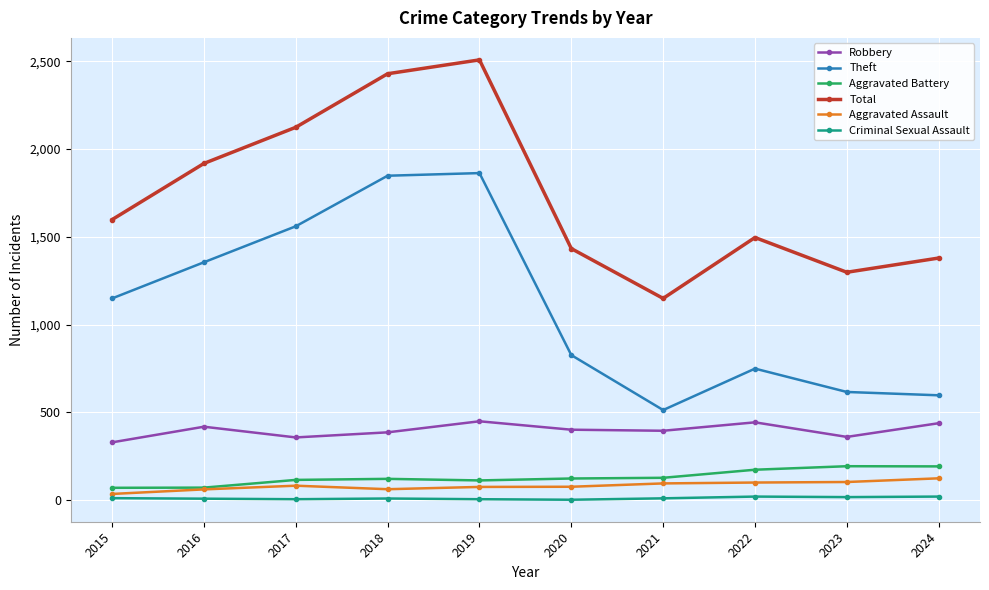

Read the Aggravated Assault value at 2020.

76